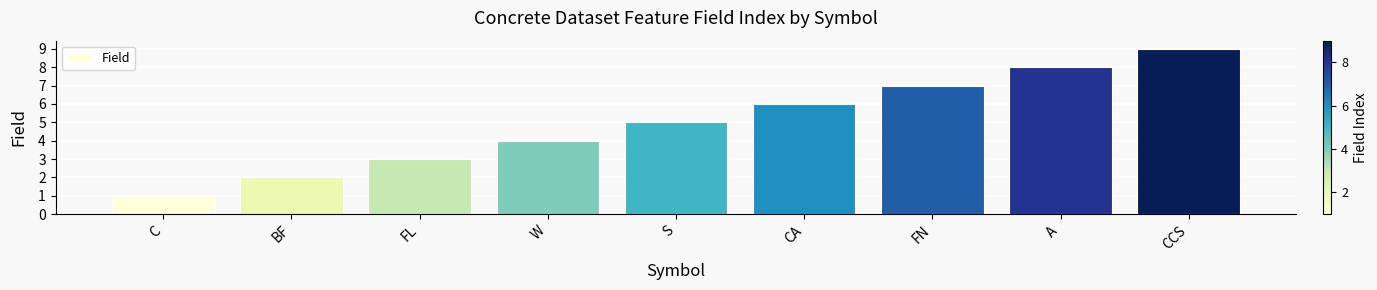

Is it true that the value at A is 8?

True